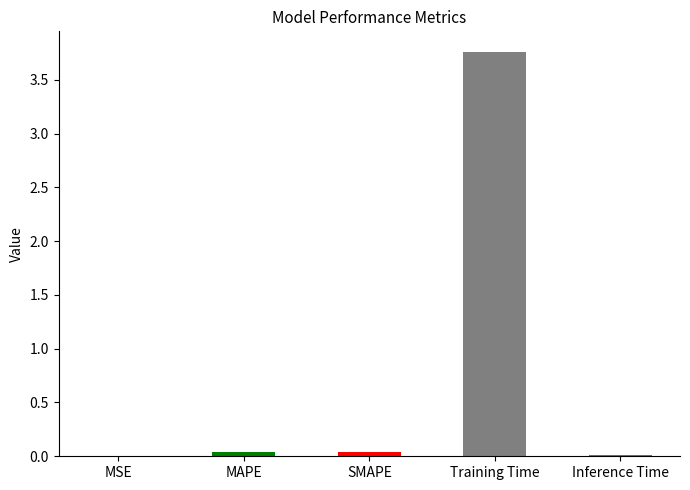

Are the bars horizontal?

No